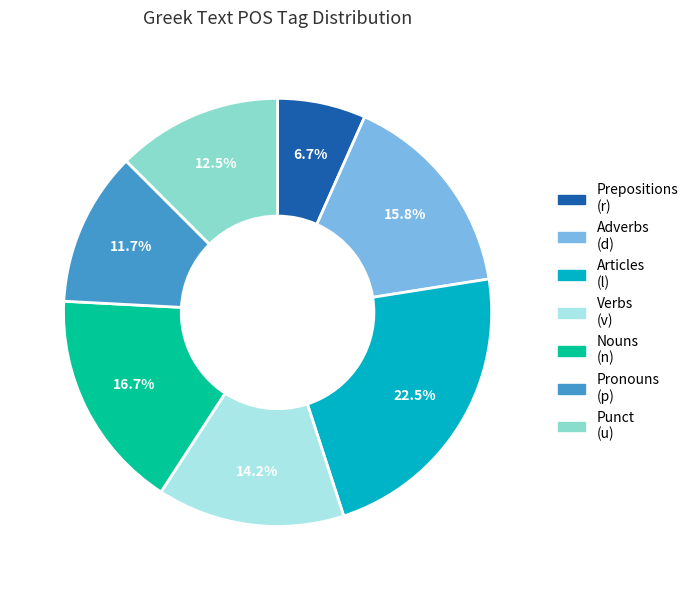

Is there a majority slice in this chart?

No